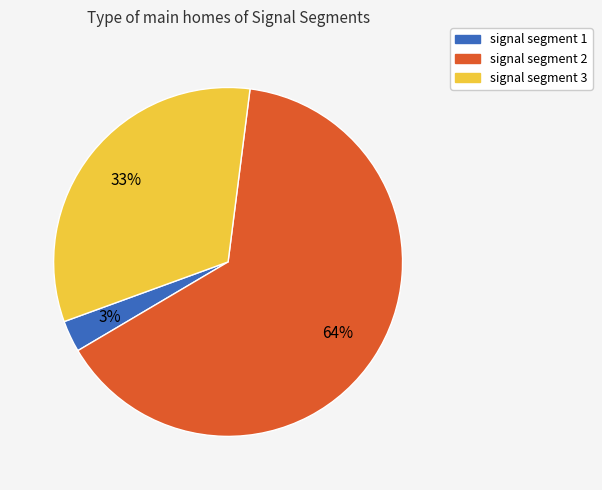

Which slice is the smallest?

signal segment 1